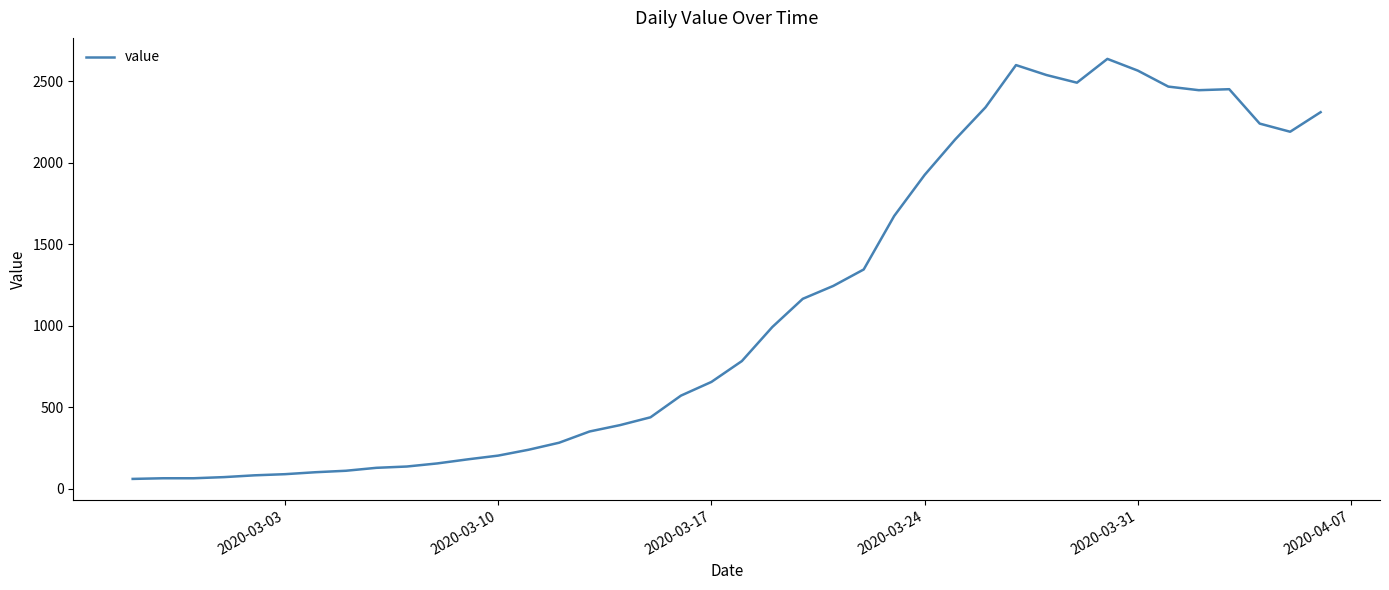

How many lines are shown in the chart?

1